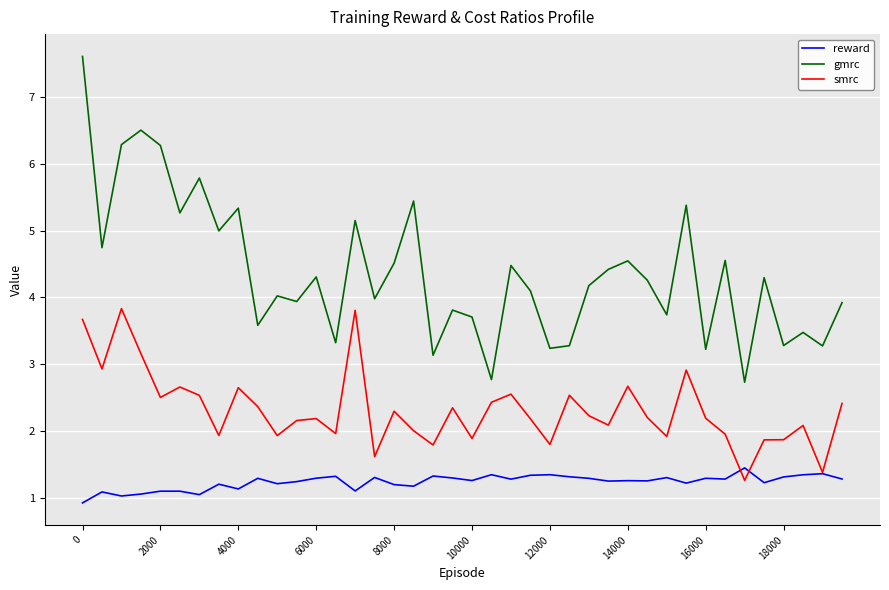

Which series has the largest total across all categories?

gmrc